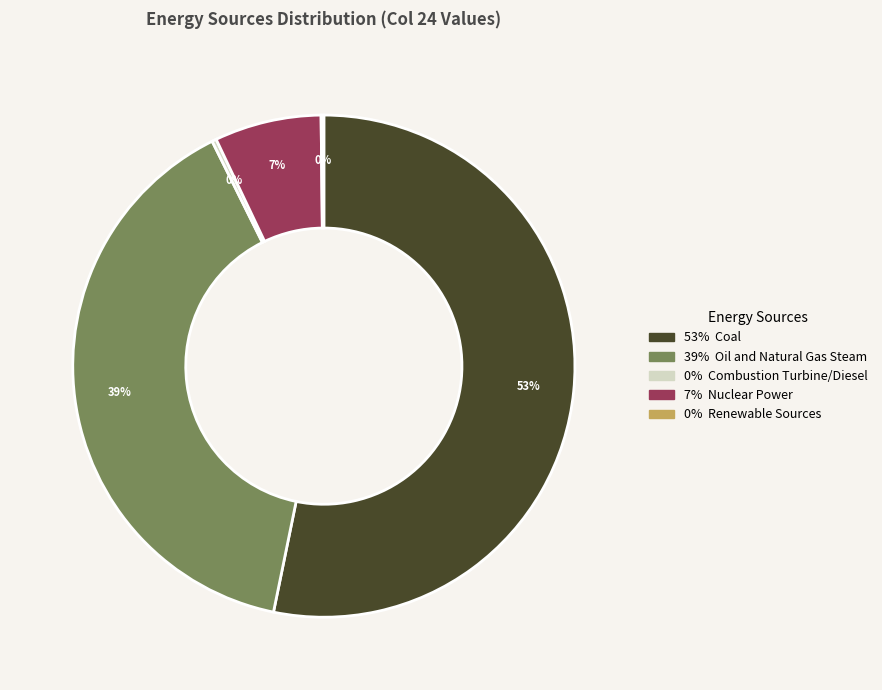

Does Coal account for over 50% of the chart?

Yes